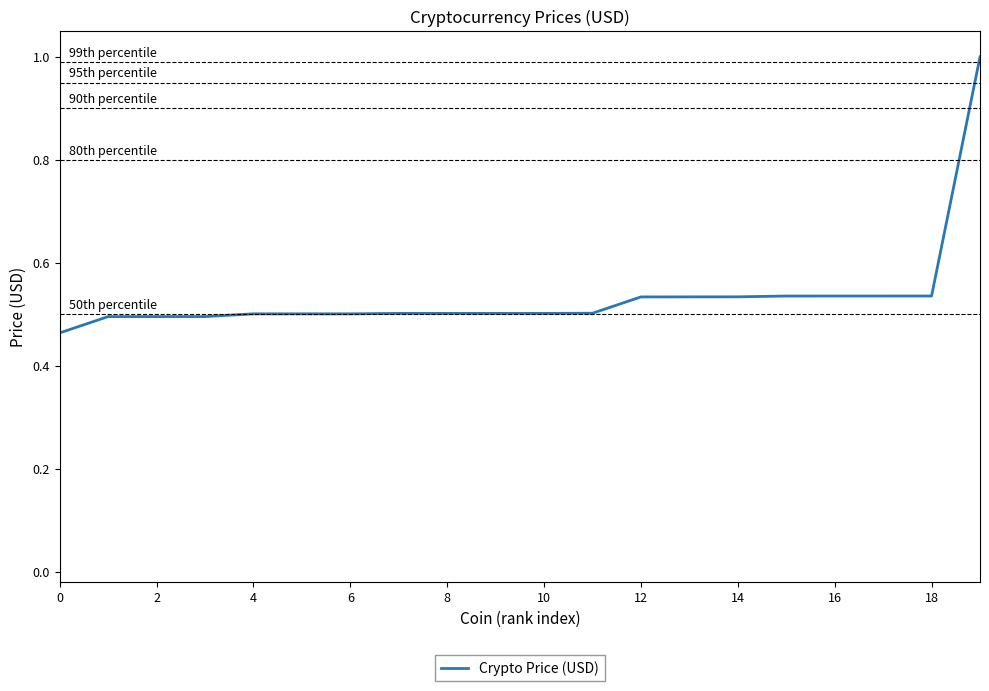

What is the difference between the second highest and minimum values?

0.1